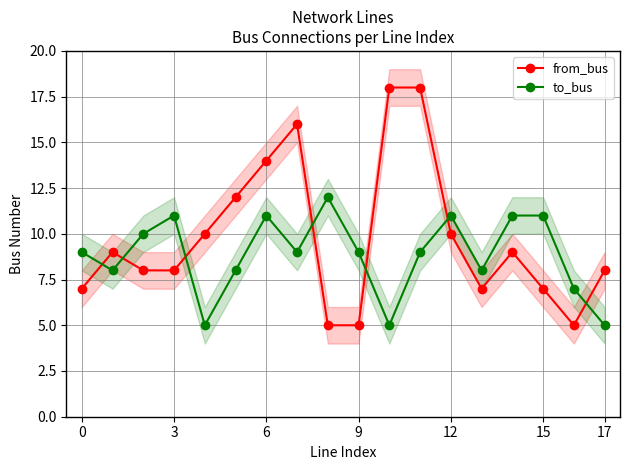

What is the label of the 16th point from the left?

15